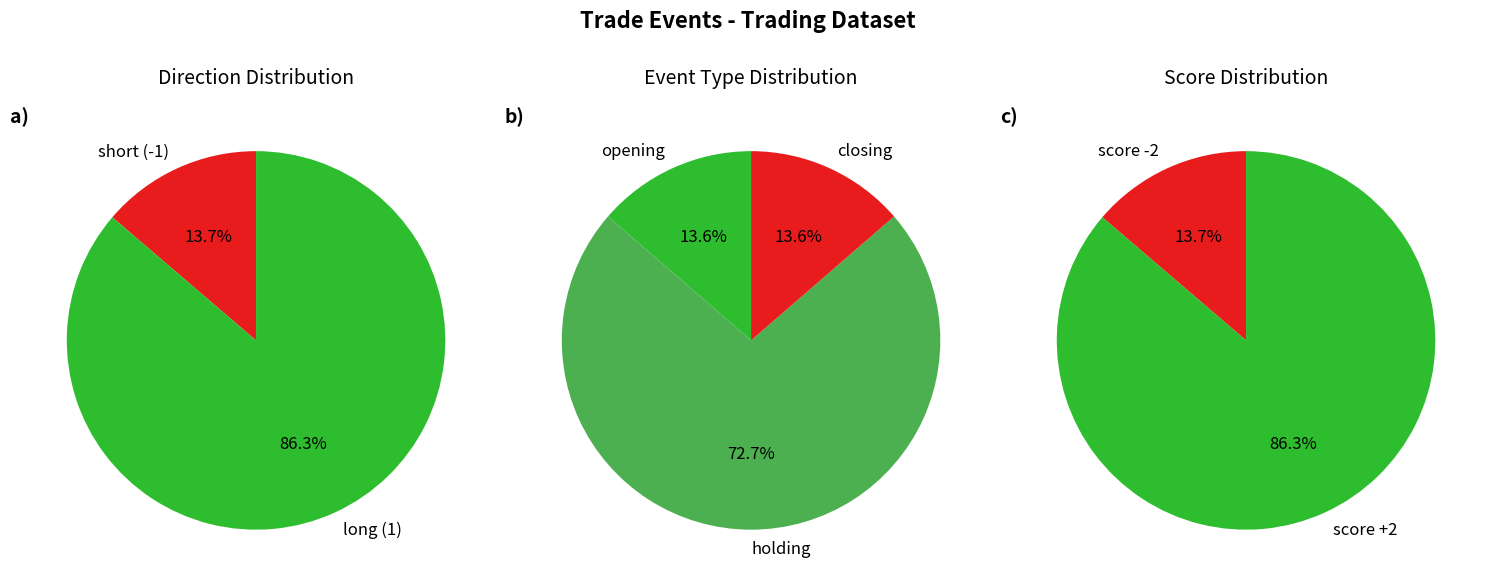

The Trade 5 slice represents 7% of the pie. True or false?

False